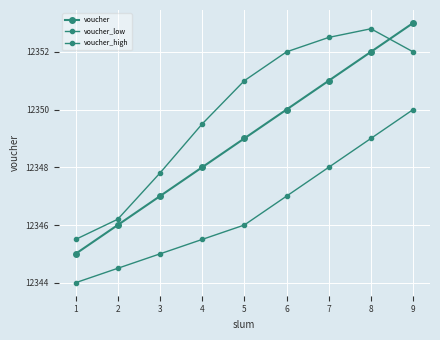

What is the value of the voucher_high point at the 4th from the left?

12349.5